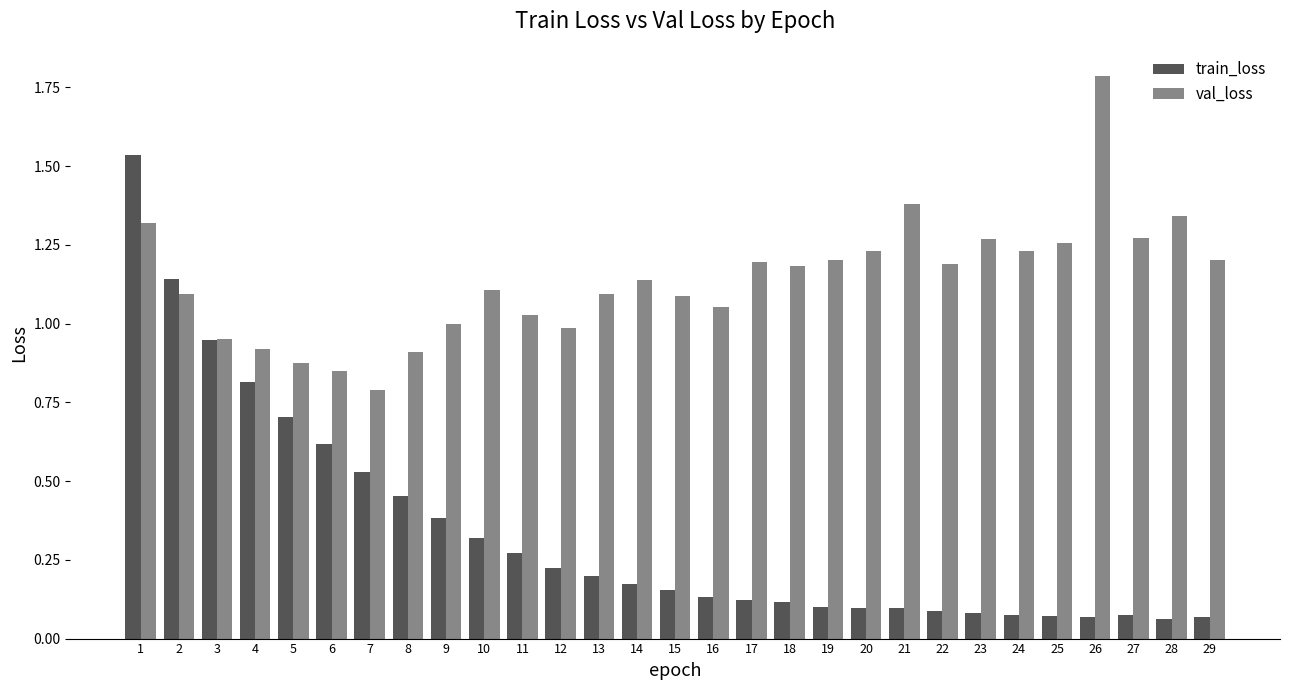

Rank the series by their average value, from highest to lowest.

val_loss, train_loss